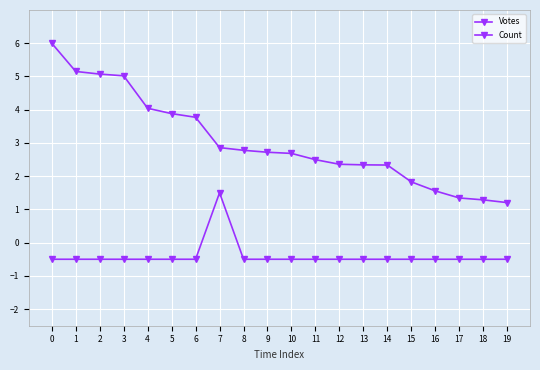

How many values in the Votes series exceed 2?

15